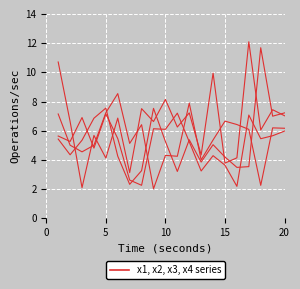

How many lines are shown in the chart?

4